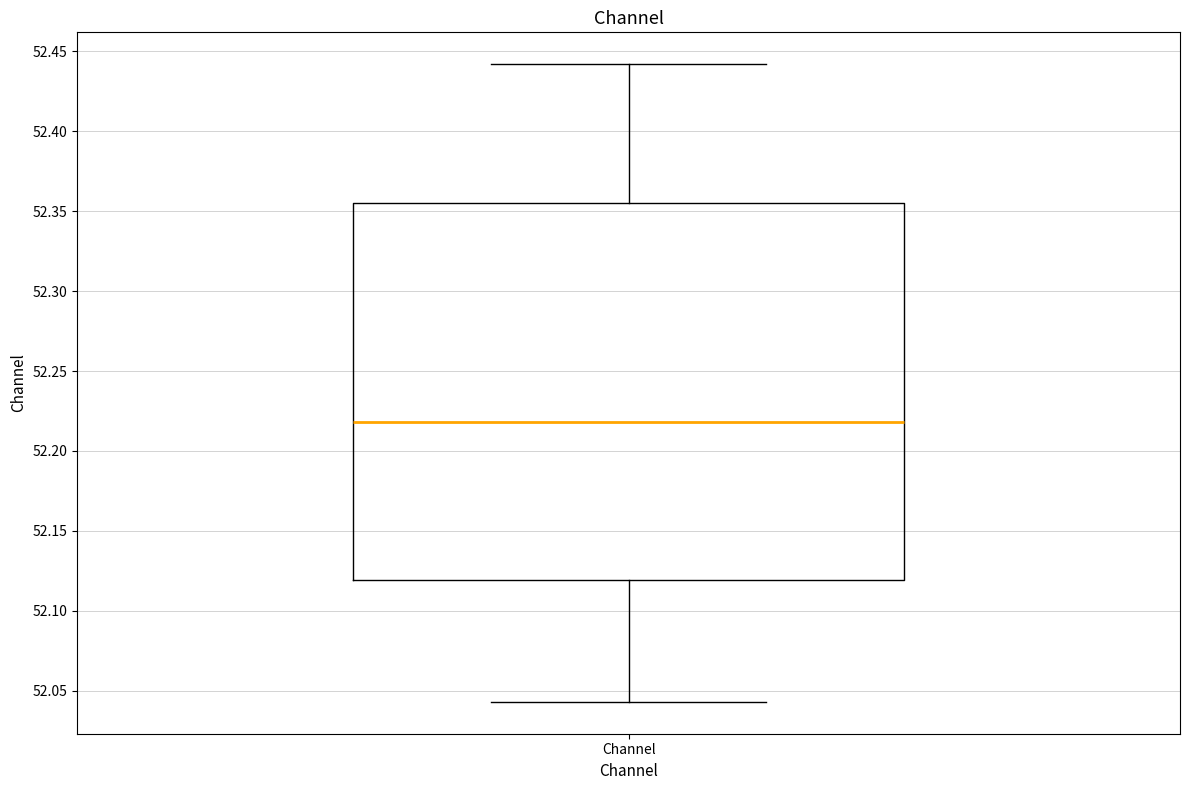

Read this box plot against the y-axis: the position of the median line, the range covered by the box, and the ends of both whiskers. The values are not printed on the chart, so give them approximately, as read against the axis.

median 52.220, box 52.120 to 52.355, whiskers 52.045 to 52.440